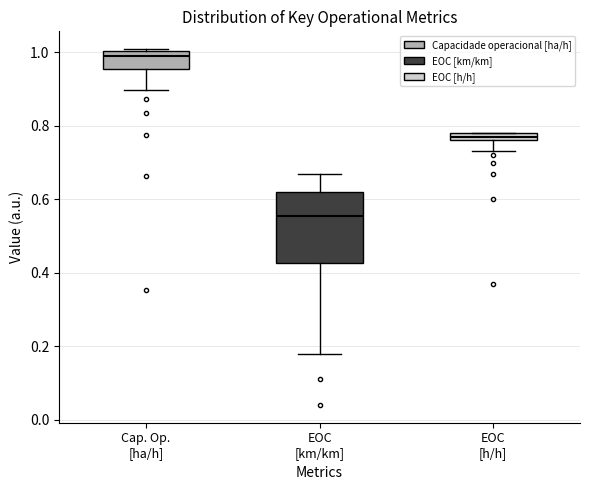

Which box is the tallest, from its lower edge to its upper edge?

EOC [km/km]